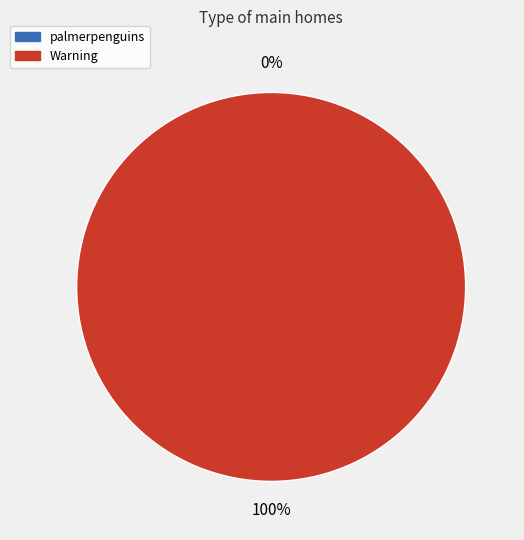

The Warning slice represents 100% of the pie. True or false?

True